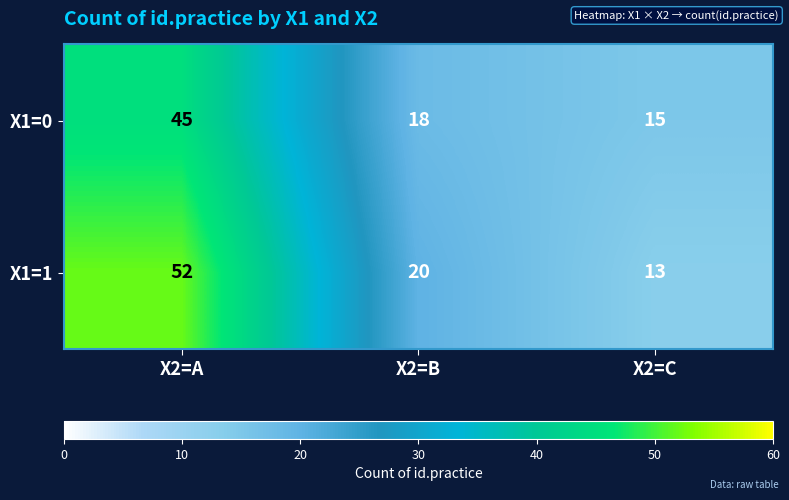

Is the value of X1=0 at X2=B greater than the value of X1=1 at X2=A?

No